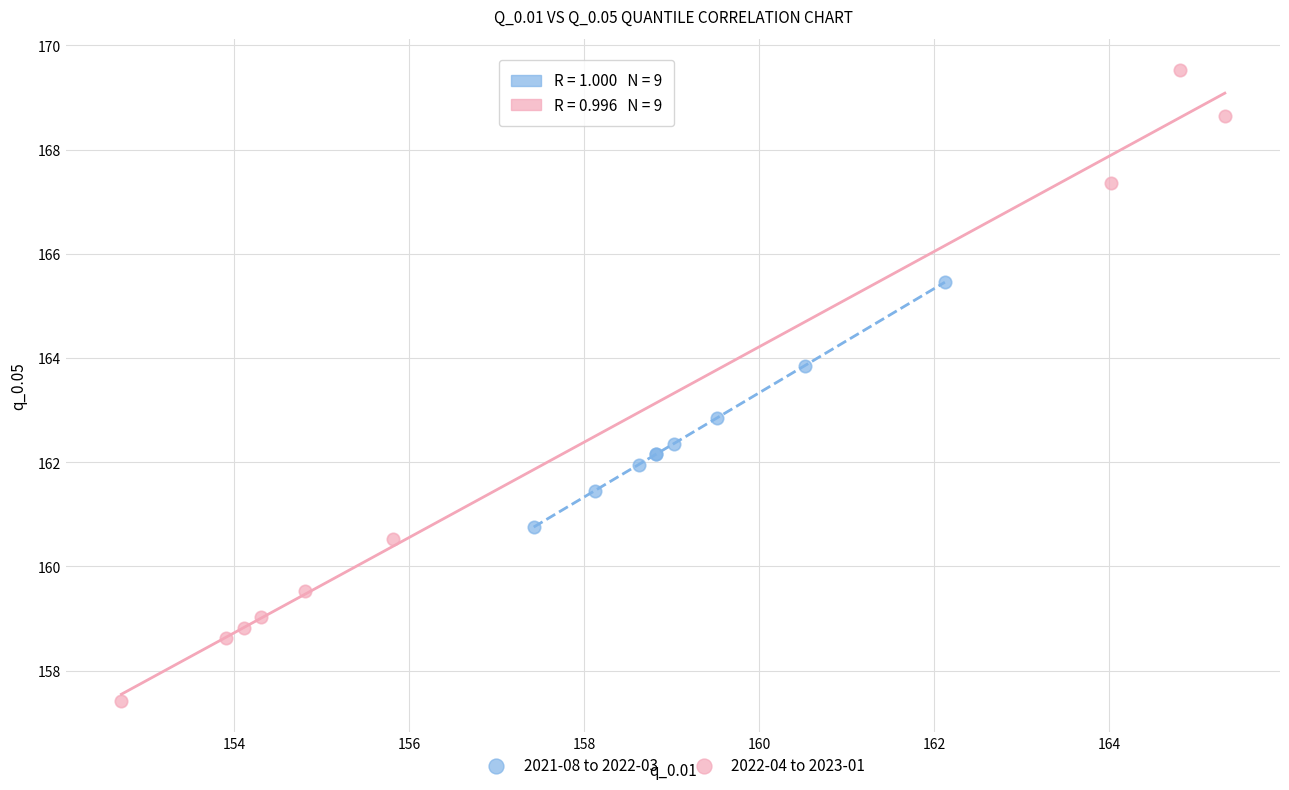

Which series has the widest spread of Y values?

2022-04 to 2023-01